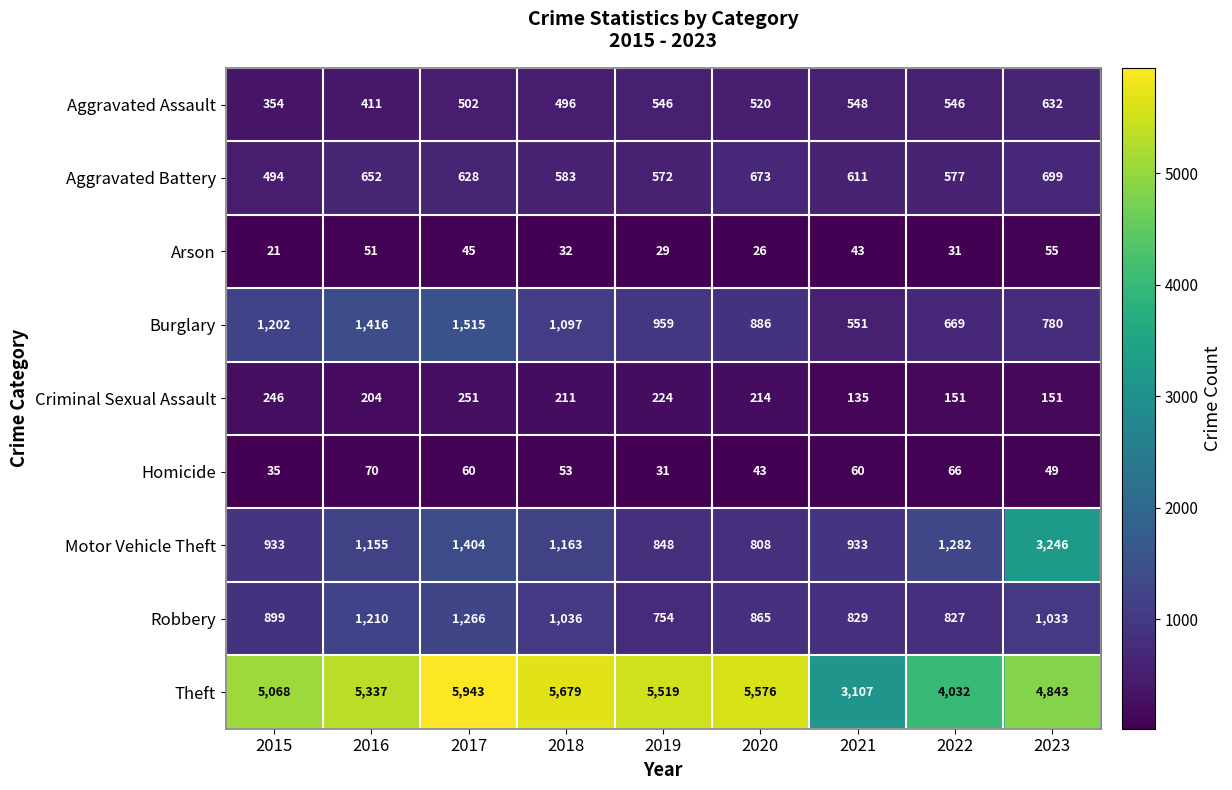

Which label corresponds to the smallest value in the chart?

2015